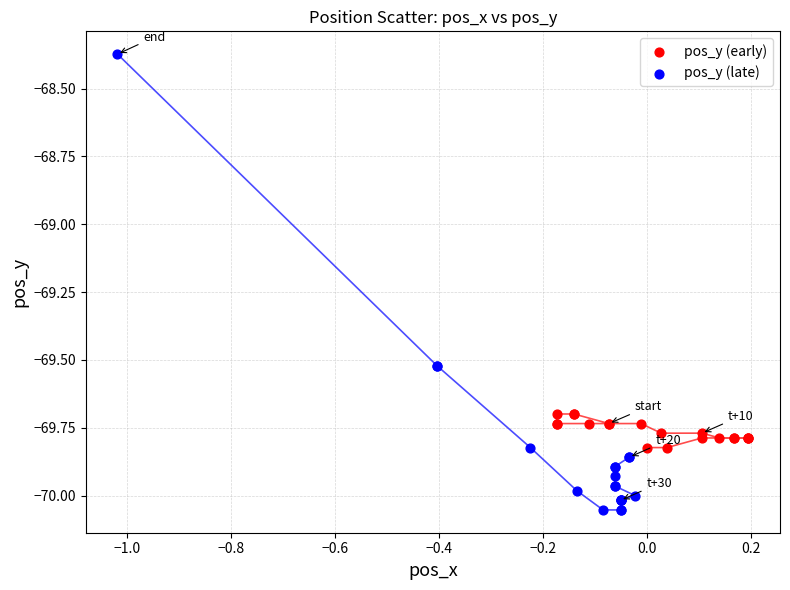

Which series reaches the minimum Y coordinate?

pos_y (late)